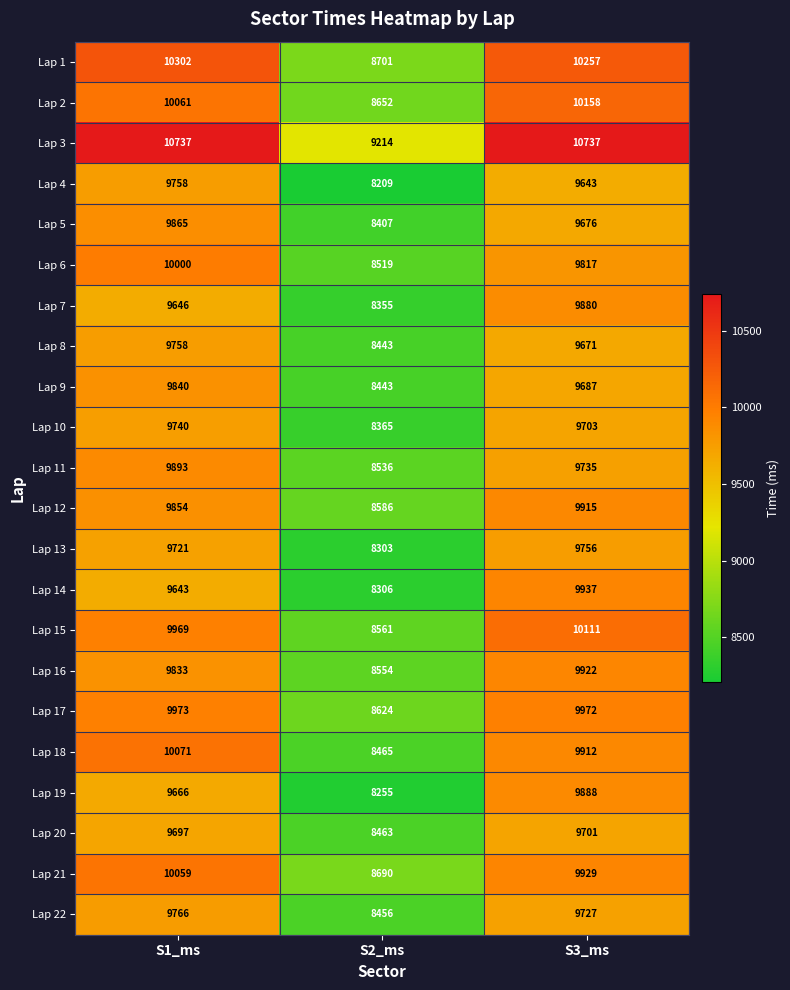

Between S2_ms and S3_ms, which series saw the biggest shift?

Lap 19